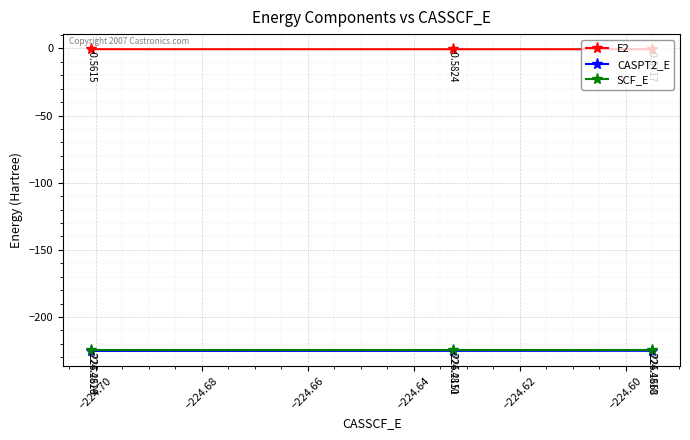

List the series in order of their peak value, lowest first.

CASPT2_E, SCF_E, E2